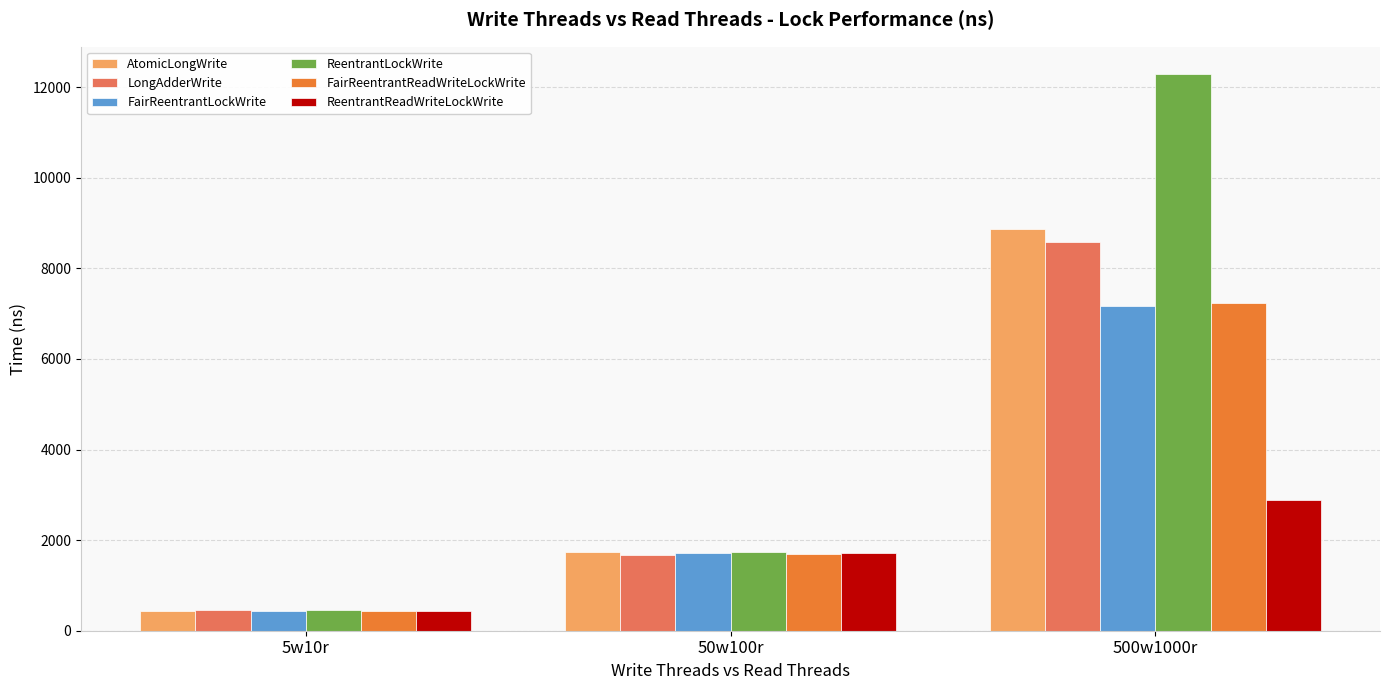

What is the spread (max minus min) of values at 50w100r?

56.4